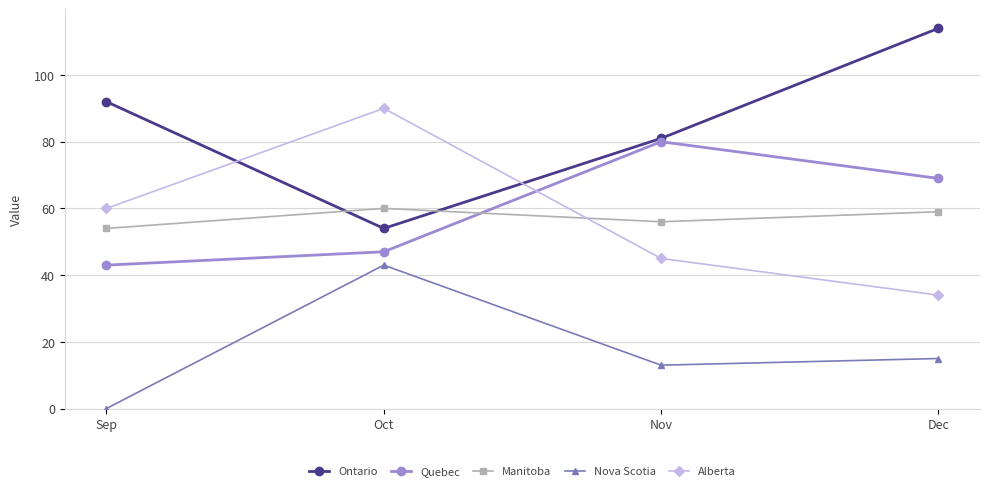

How many values in Nova Scotia are above zero?

3